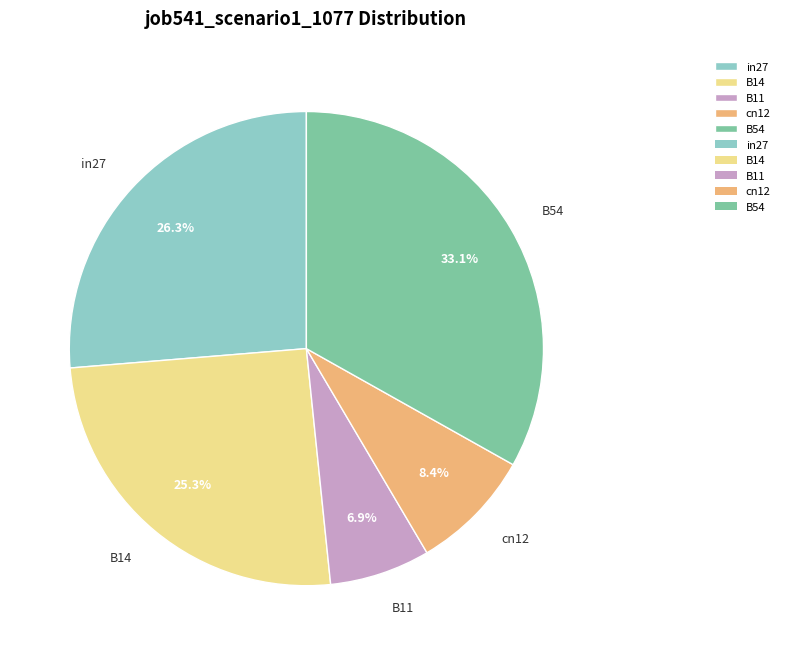

How many slices are in this pie chart?

5